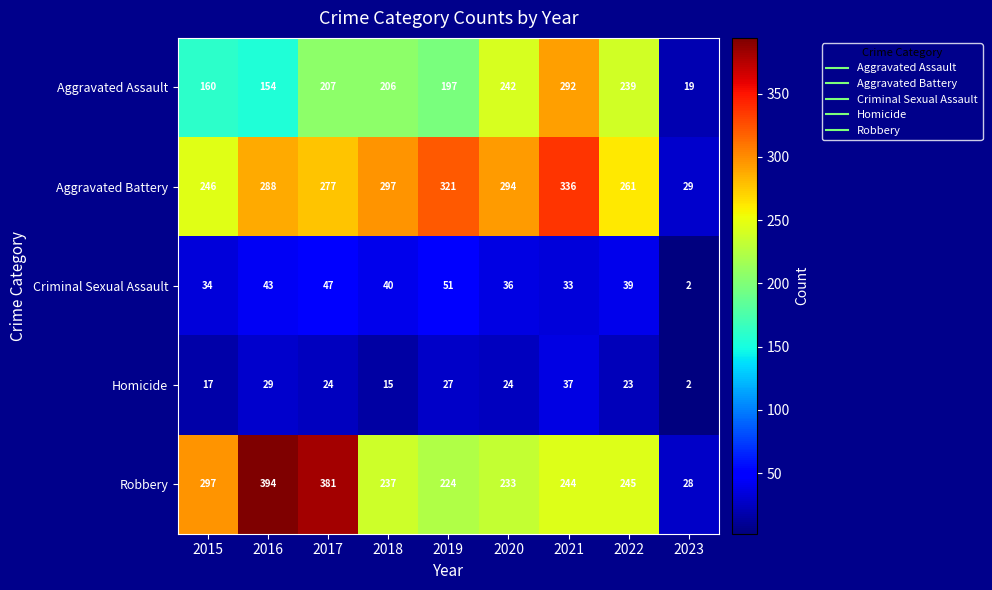

At which category is the sum across all series the highest?

2021